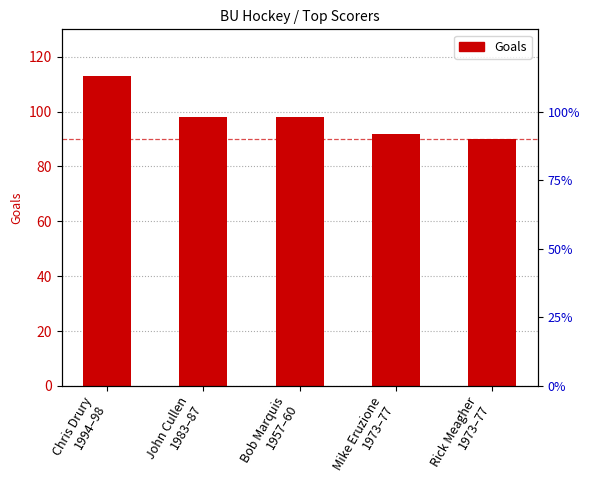

List the labels in order of value, smallest first.

Rick Meagher
1973–77, Mike Eruzione
1973–77, John Cullen
1983–87, Bob Marquis
1957–60, Chris Drury
1994–98